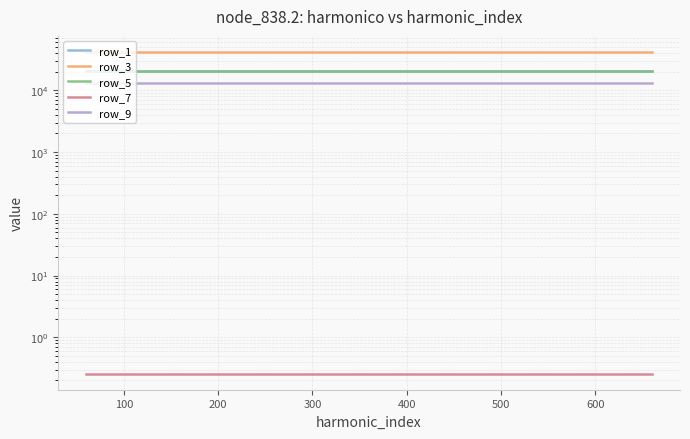

True or false: row_3 and row_7 cross at least once.

False